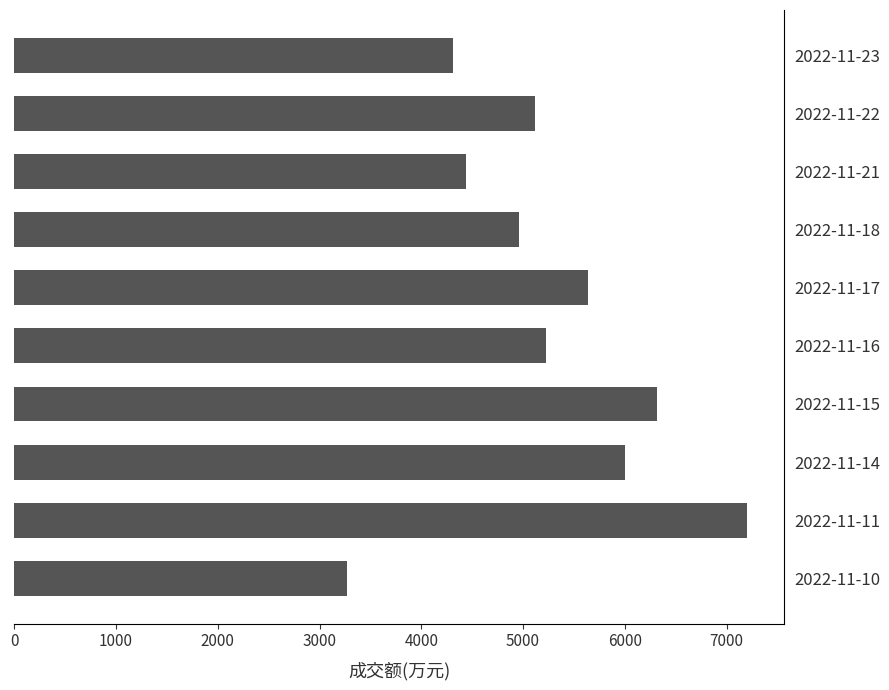

The value at 2022-11-11 is 7206. True or false?

True